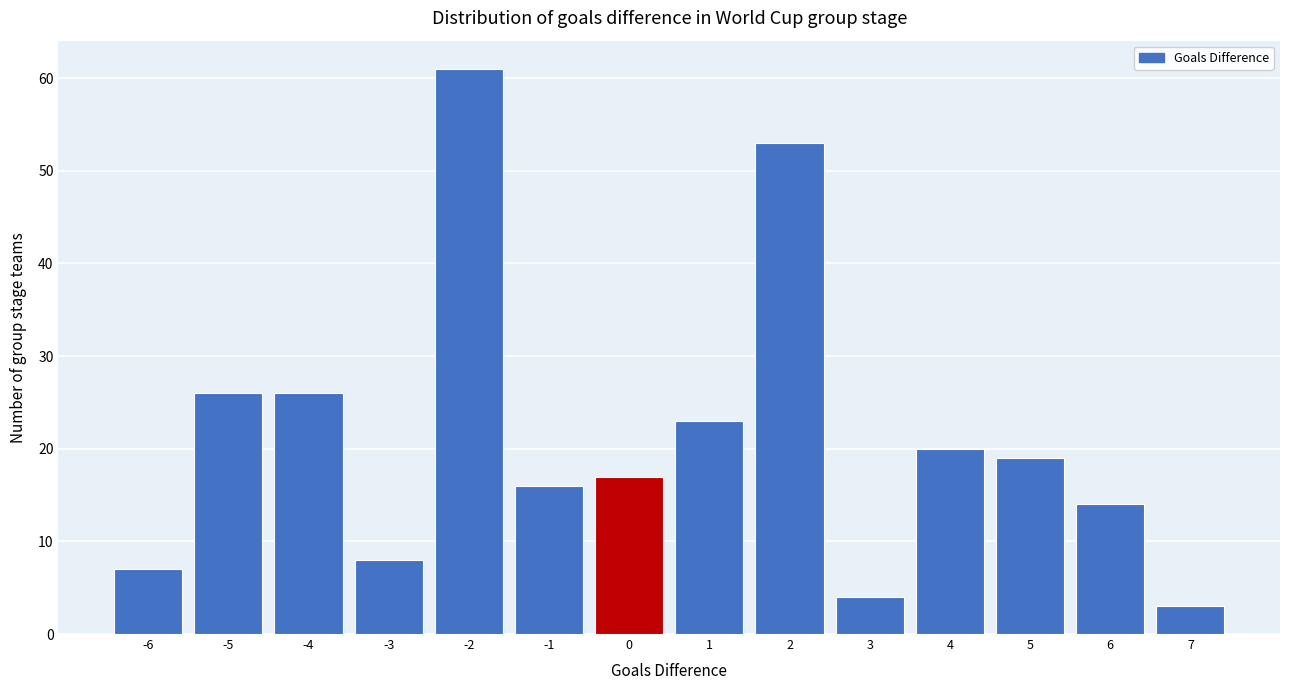

Over which range of the x-axis is the bar tallest?

-2.5 to -1.5